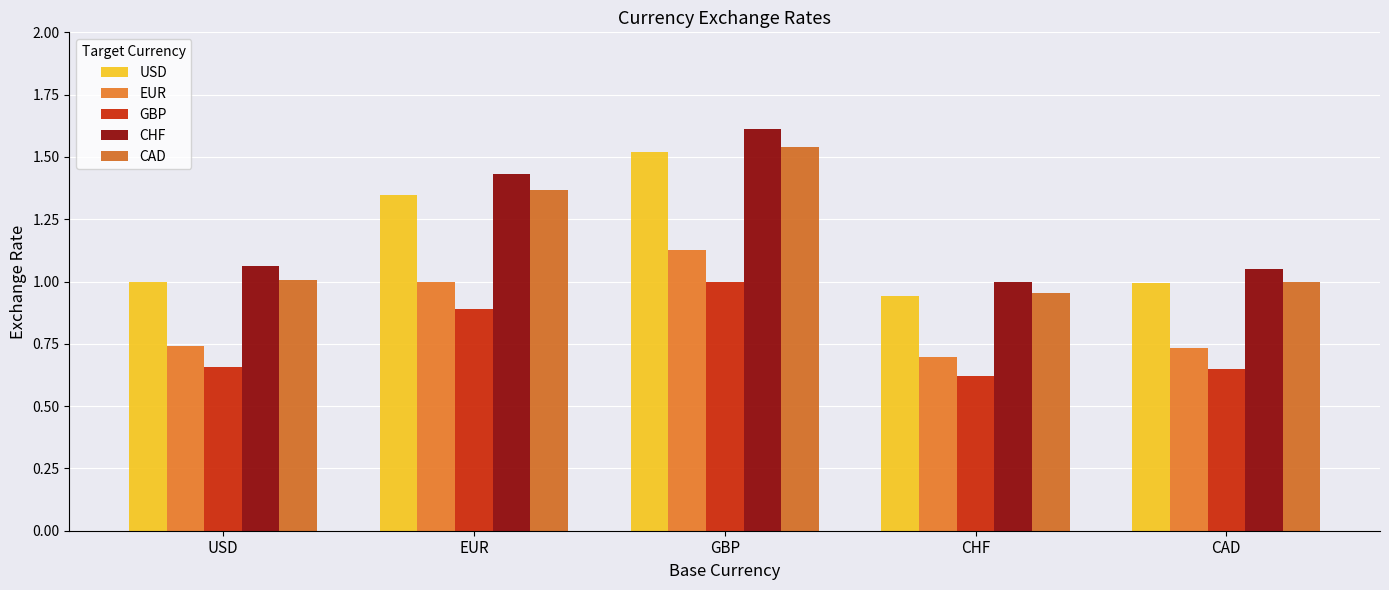

List the series in order of their peak value, lowest first.

GBP, EUR, USD, CAD, CHF